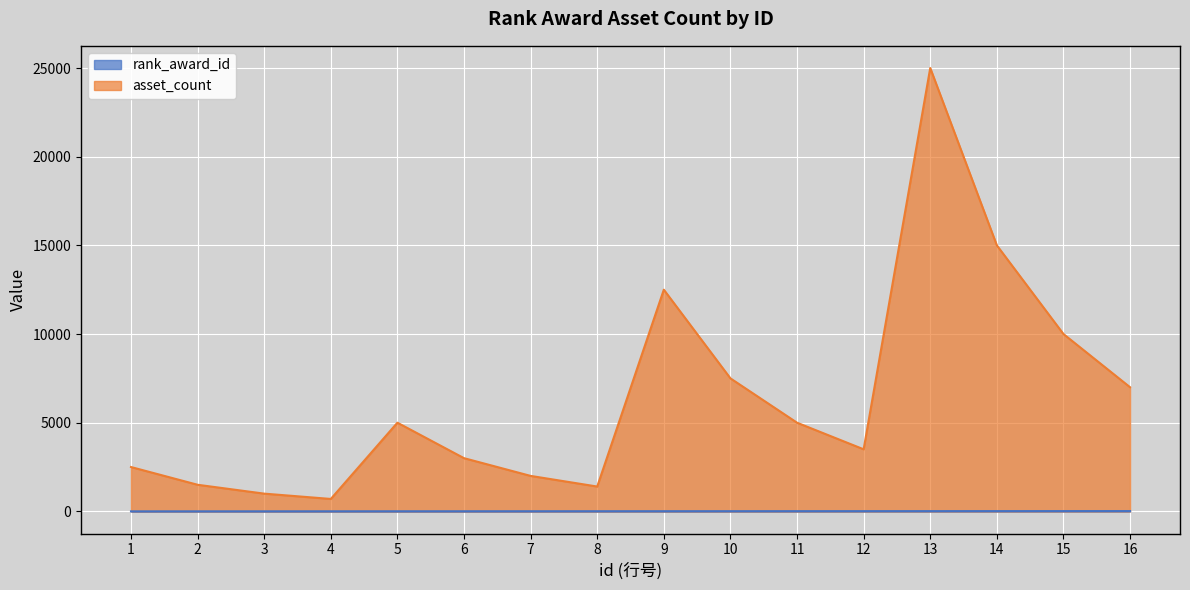

True or false: rank_award_id and asset_count intersect in this chart.

False